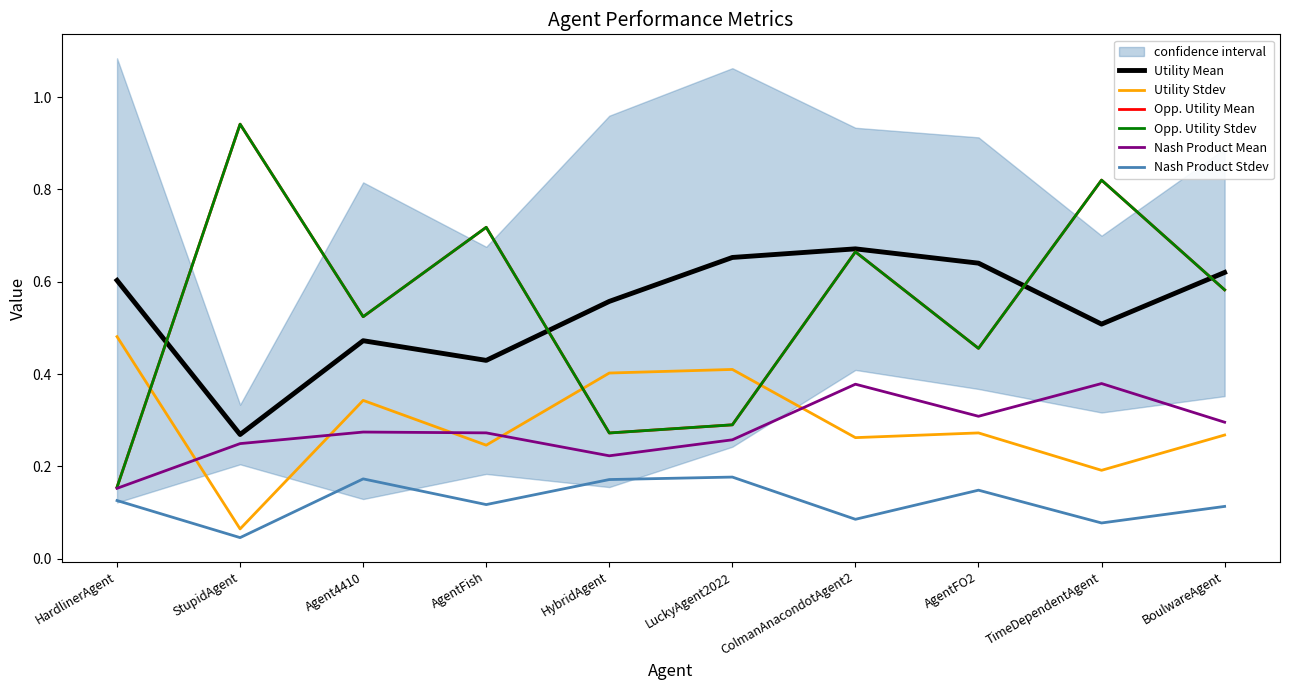

True or false: Opp. Utility Mean and Nash Product Stdev intersect in this chart.

False